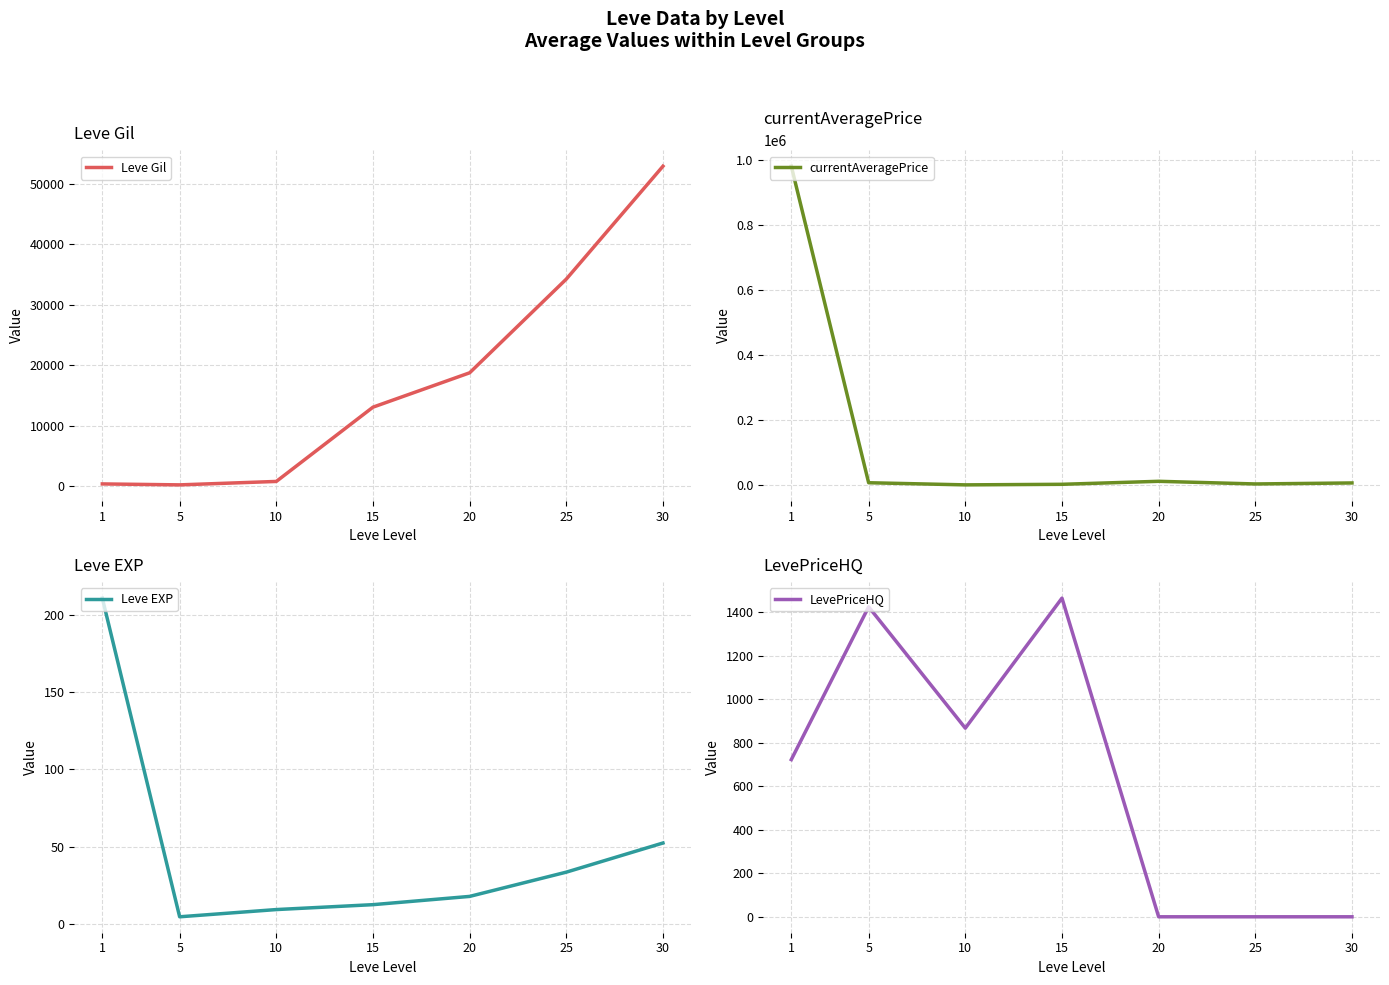

Which series has the largest total across all categories?

currentAveragePrice